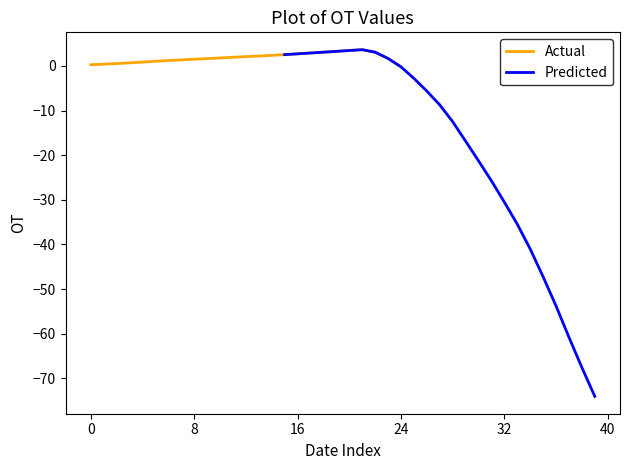

Is the value of Predicted at 20 greater than the value of Actual at 20?

No